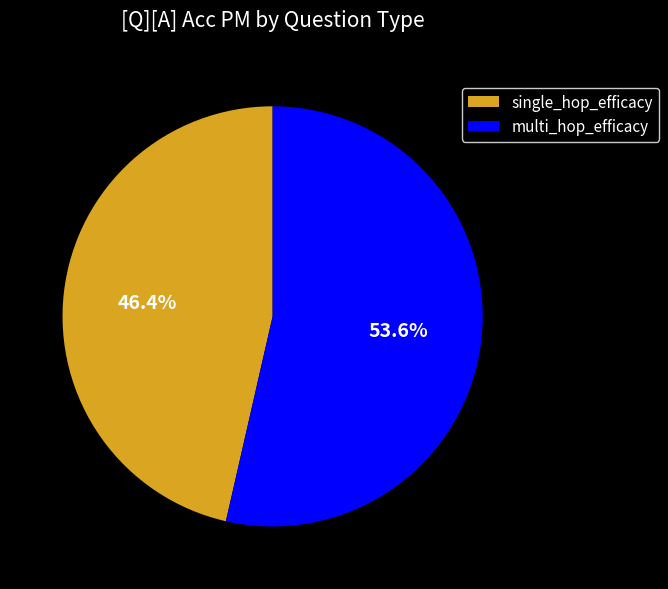

Is it true that single_hop_efficacy is 40% of the pie?

False